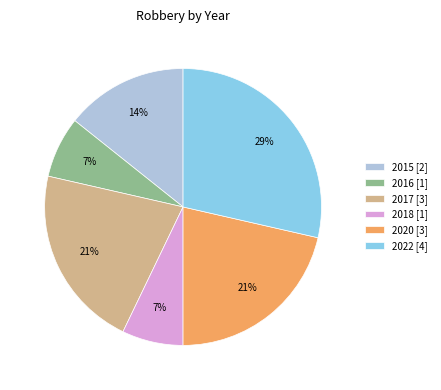

How many segments does this pie chart have?

6